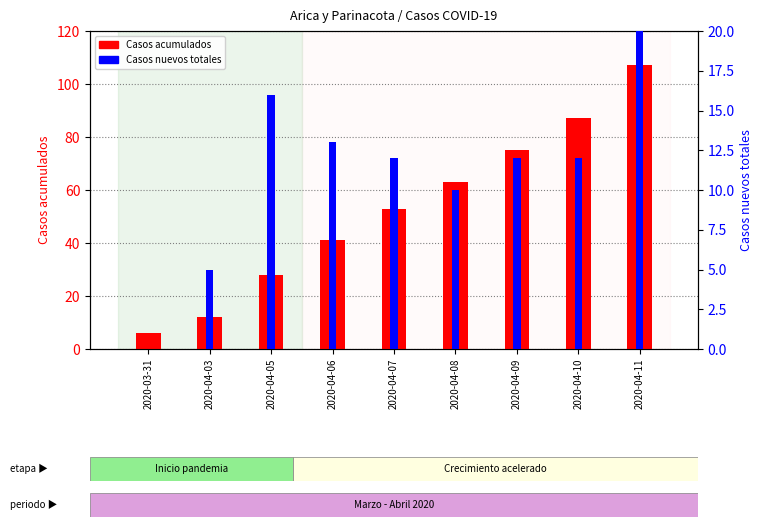

What is the sum of the Casos nuevos totales values at 2020-03-31 and 2020-04-03?

5